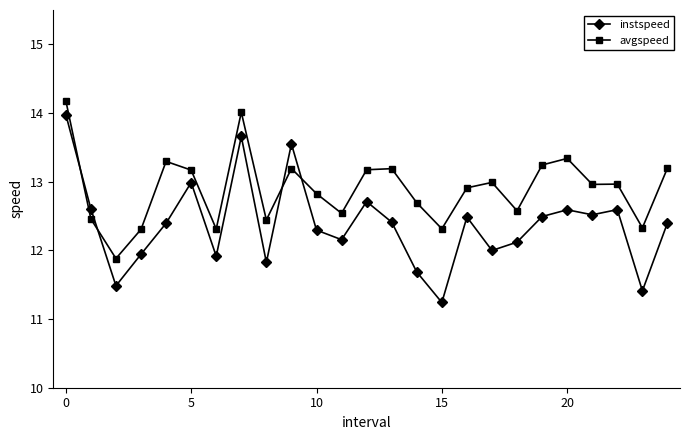

What is the minimum value for instspeed?

11.2